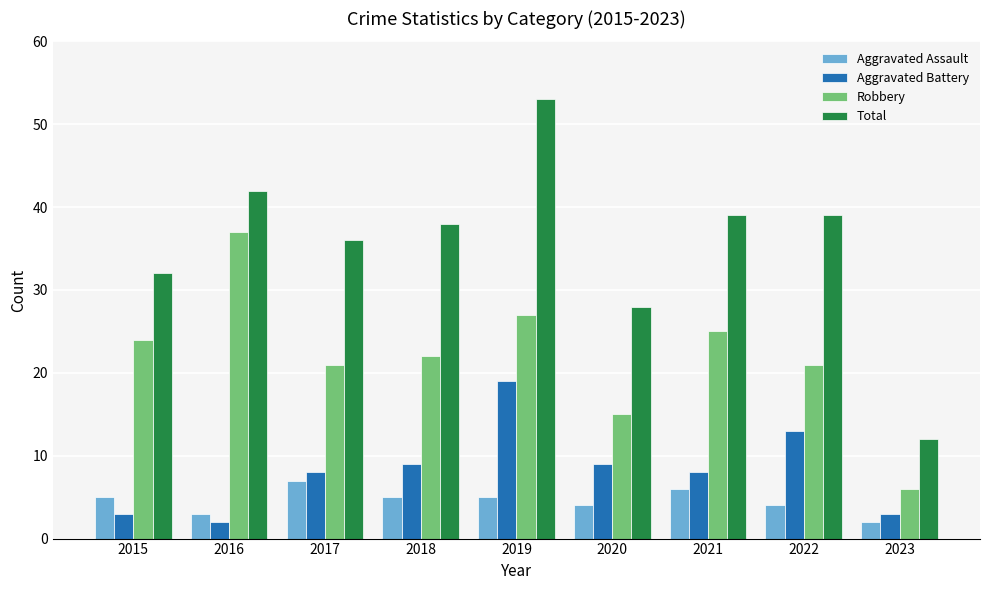

The Aggravated Assault series shows 7 at 2019. True or false?

False